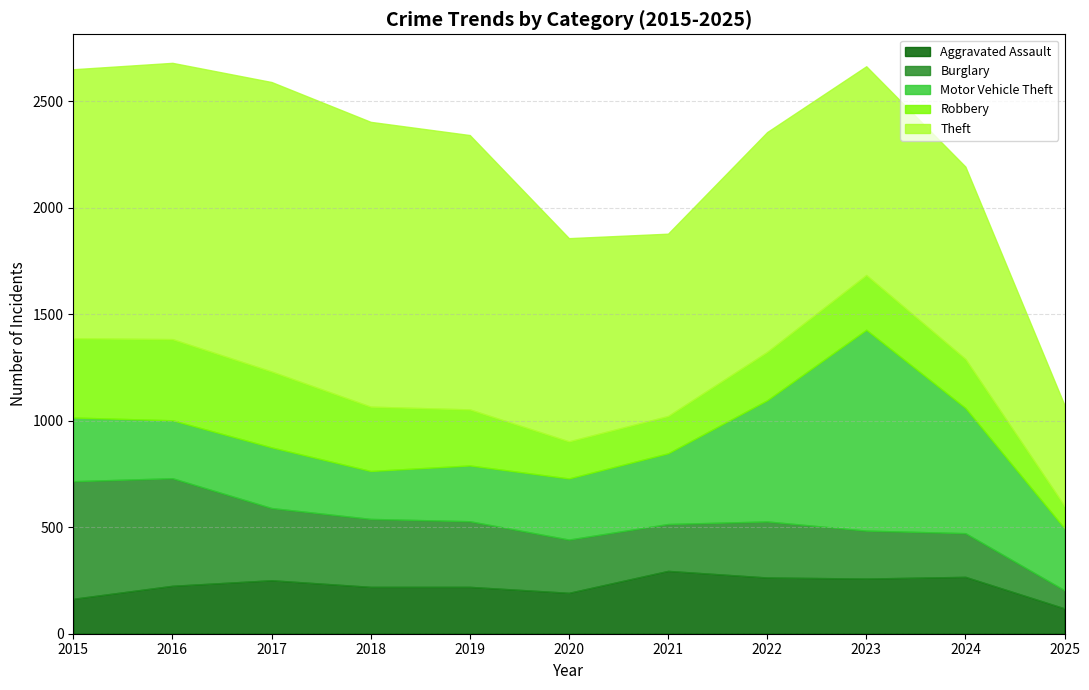

What is the value of the Motor Vehicle Theft point at the 5th from the left?

262